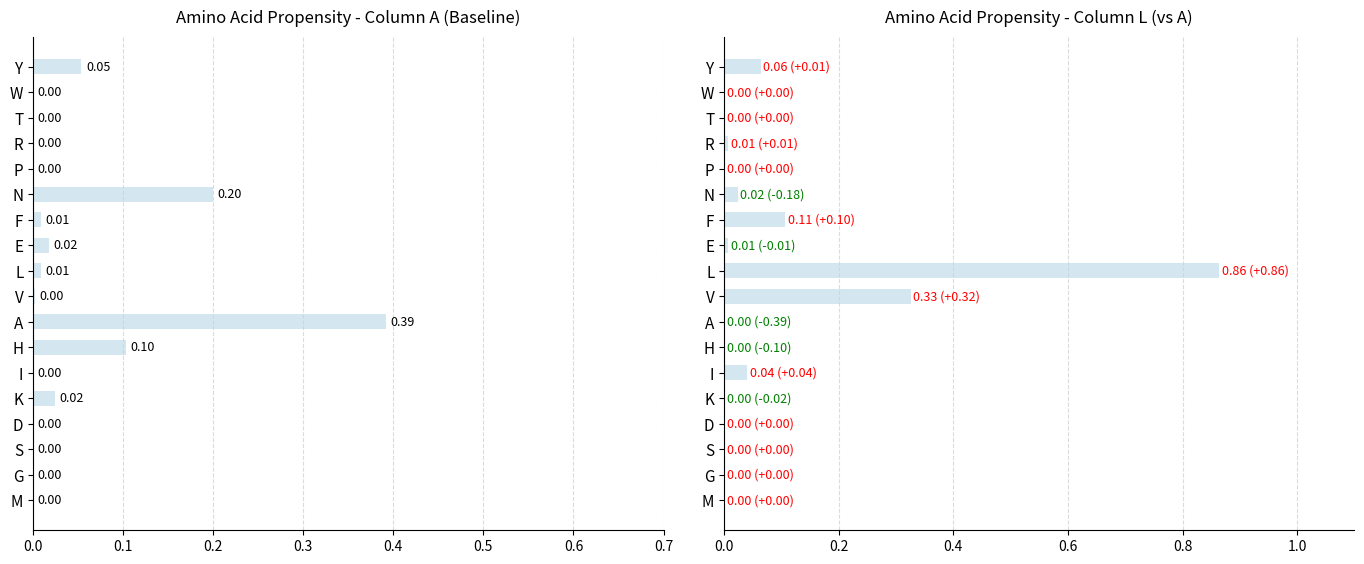

Rank the series at V from highest to lowest value.

L, A